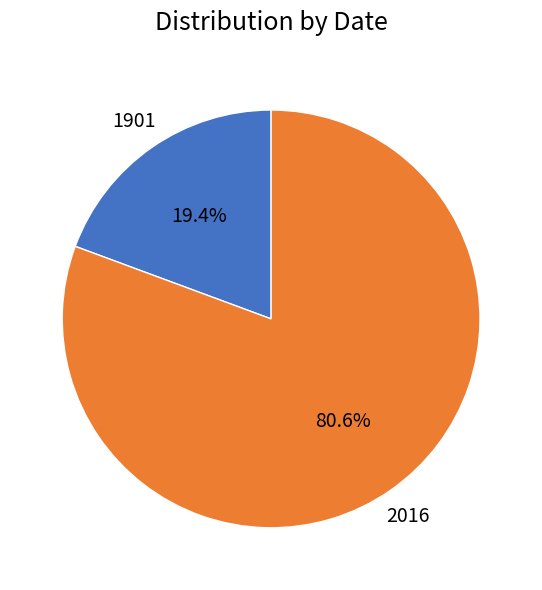

How many segments does this pie chart have?

2